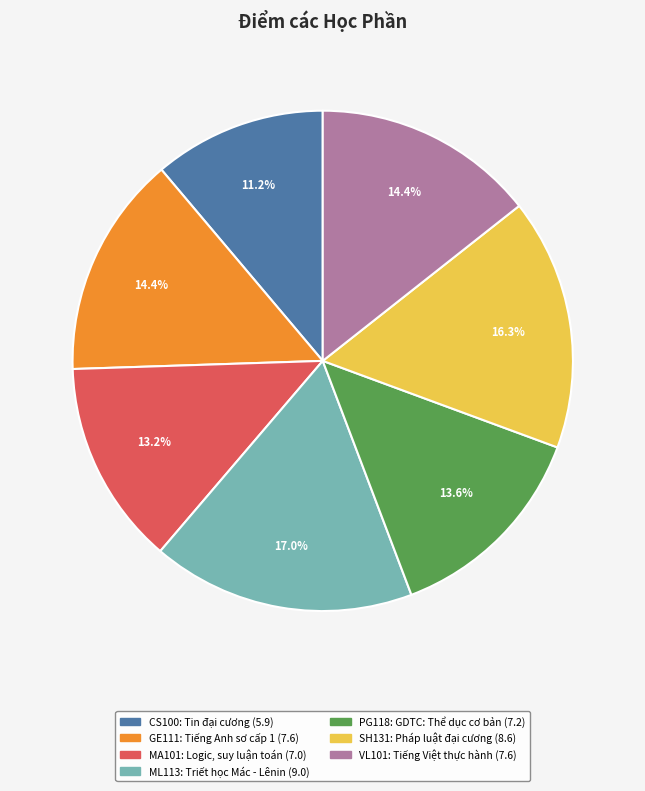

Is it true that GE111 is 14% of the pie?

True